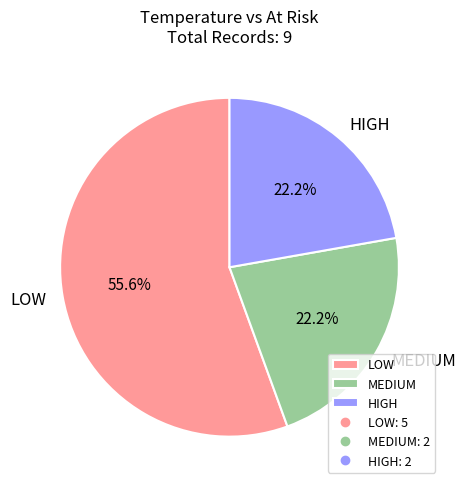

Count the number of slices in the pie.

3